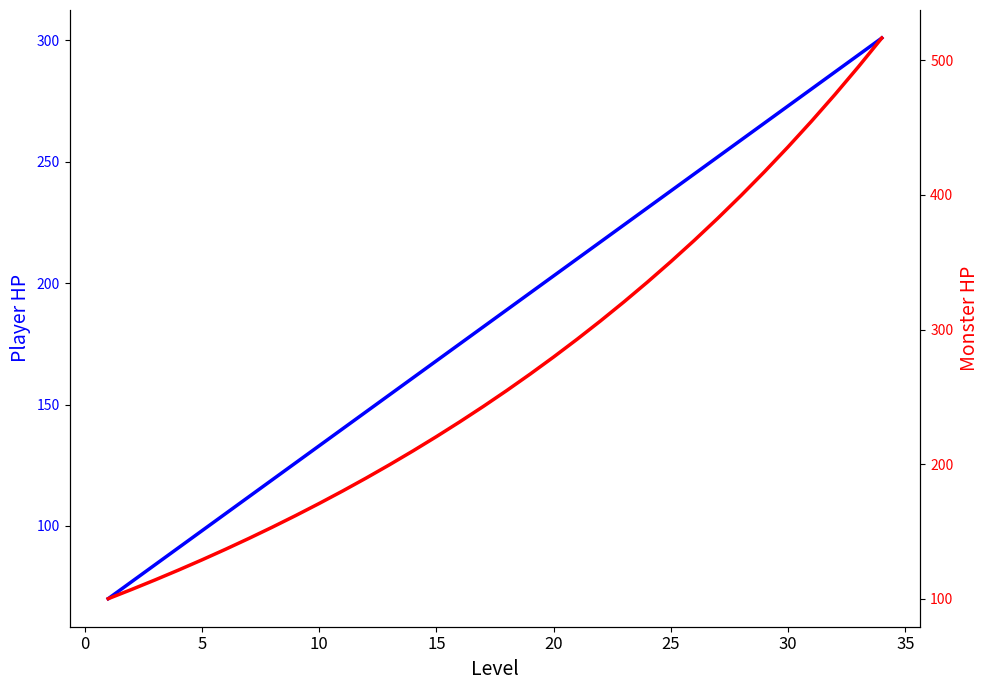

Does the chart have visible grid lines?

No